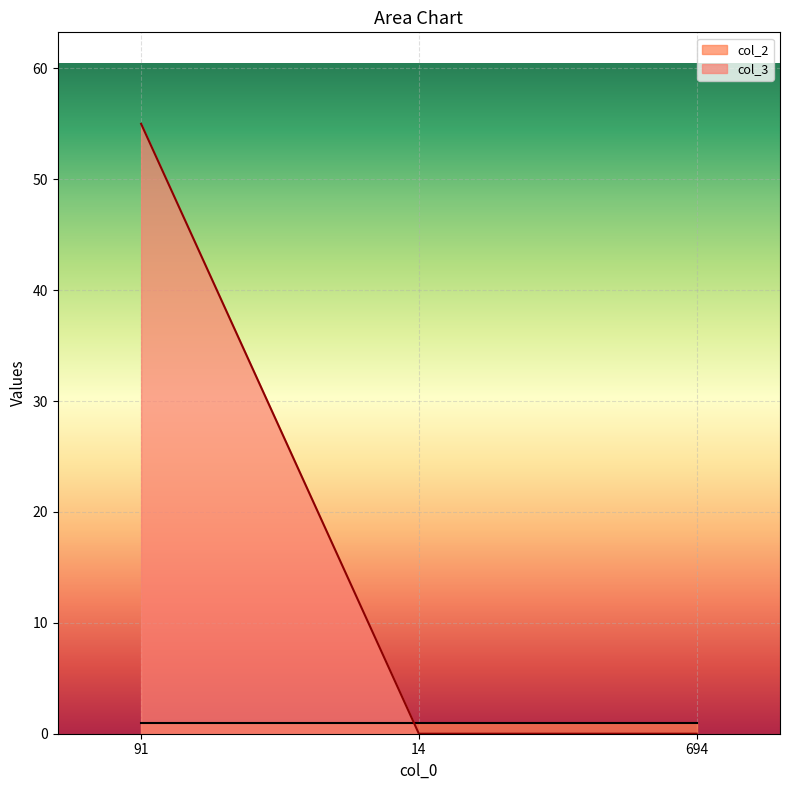

What is the average value?

18